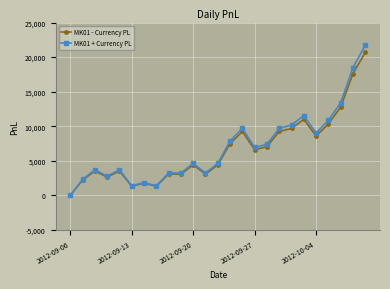

Which series has the largest range (max minus min)?

MK01 + Currency PL